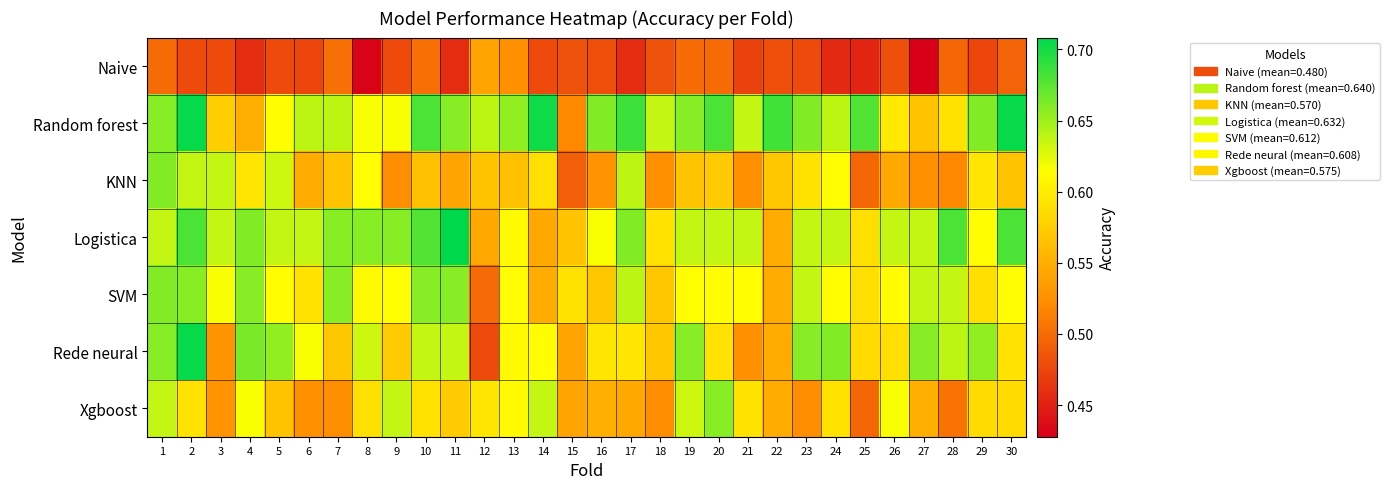

Between 29 and 3, which is larger?

3